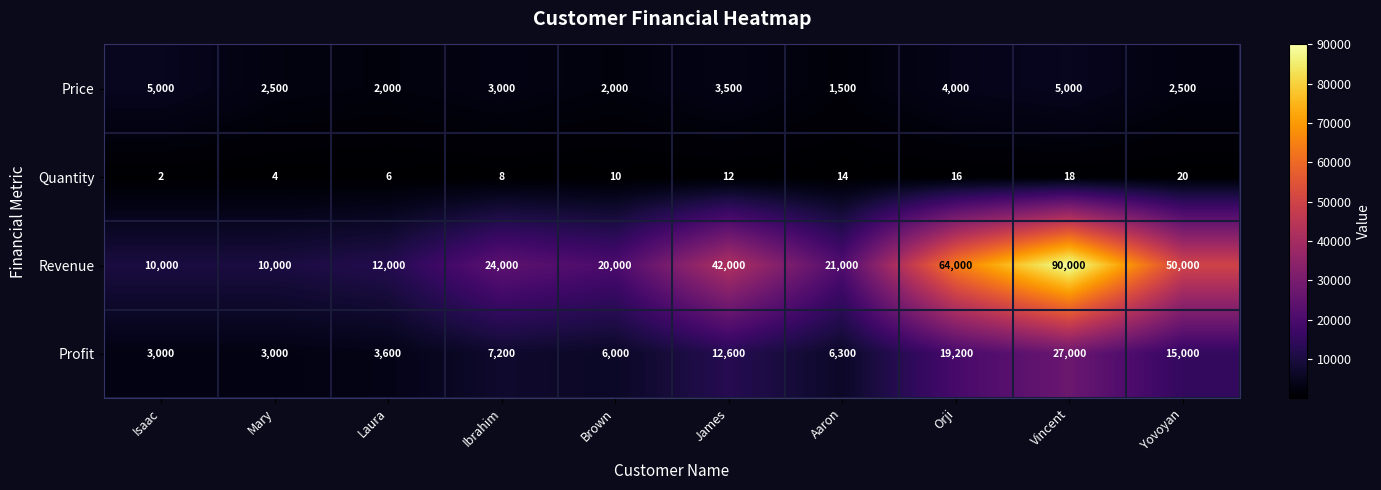

What is the difference between the highest and lowest values at Aaron?

20986